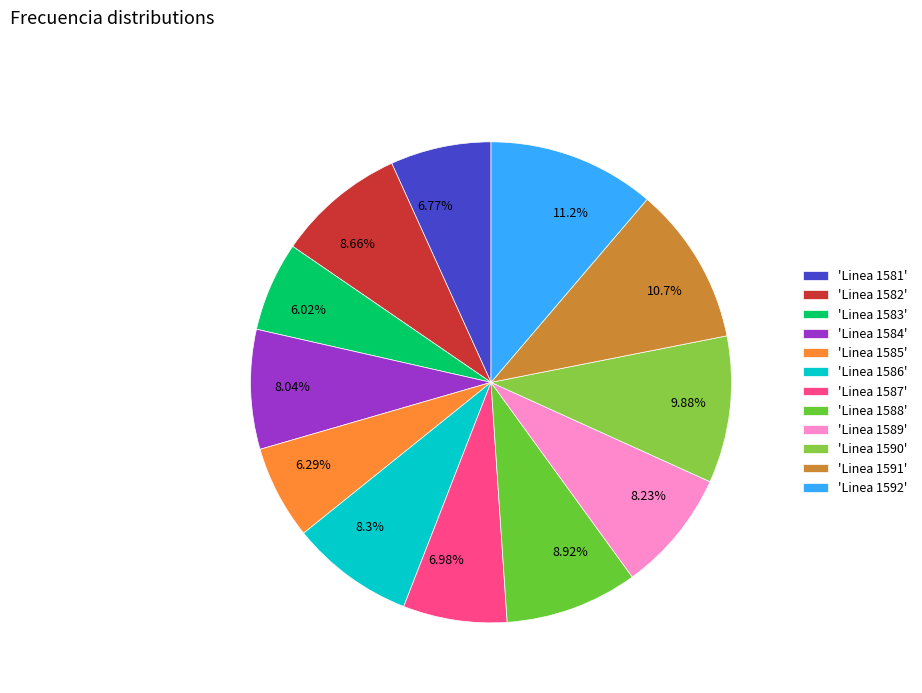

Is there a majority slice in this chart?

No